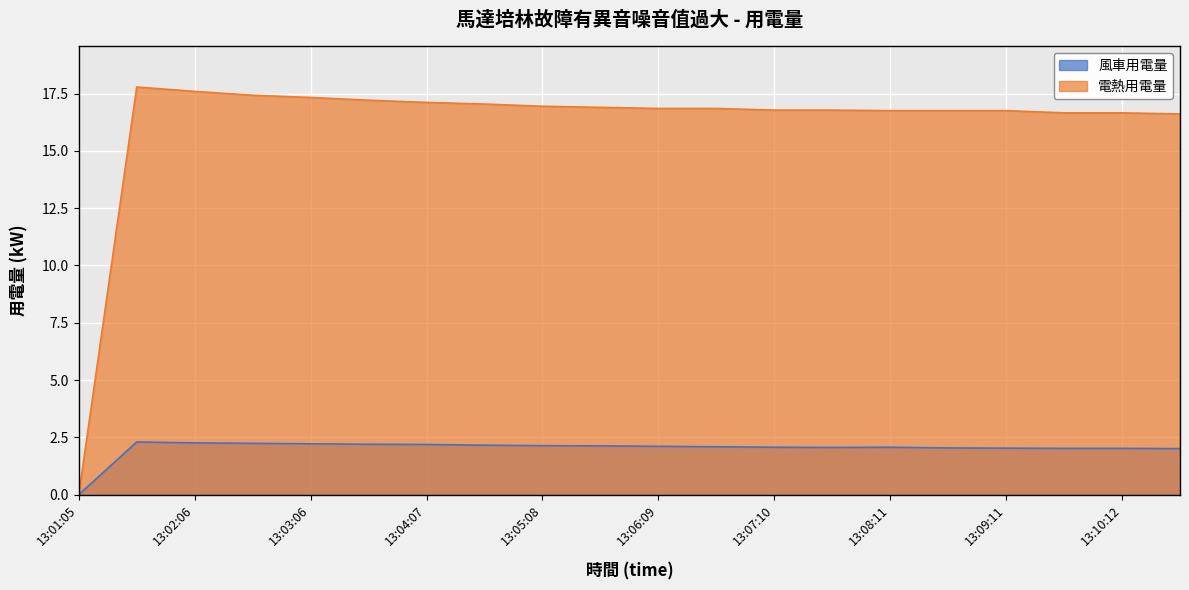

What position from the left is 13:08:41?

16